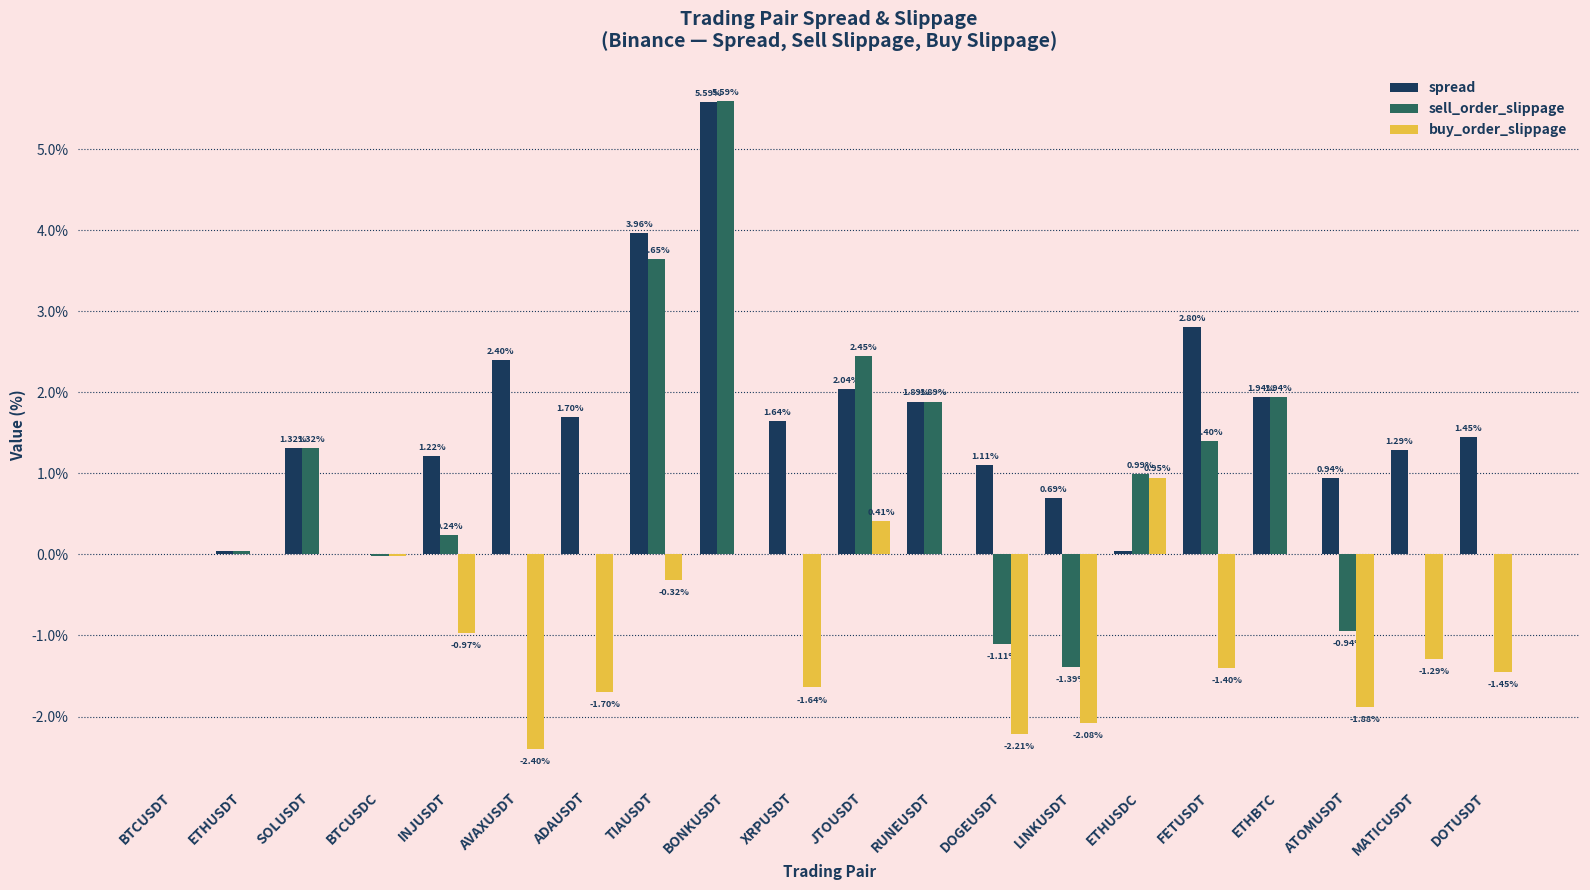

What are all the series names shown in the legend?

spread, sell_order_slippage, buy_order_slippage